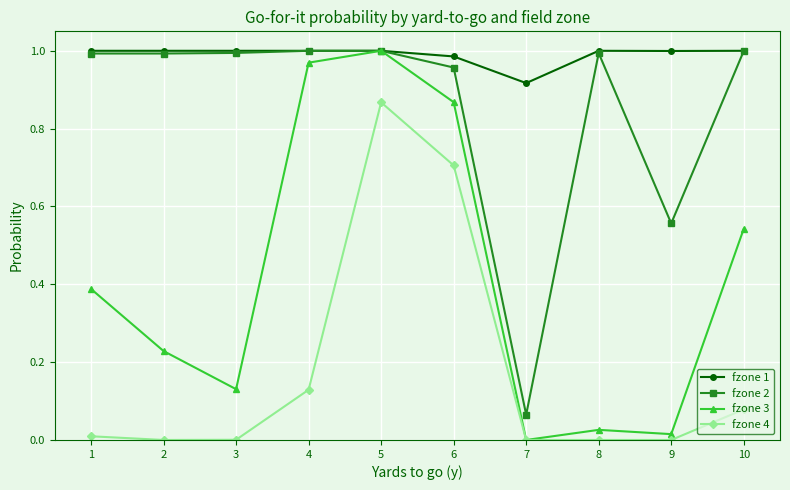

How many values in fzone 3 are above zero?

9